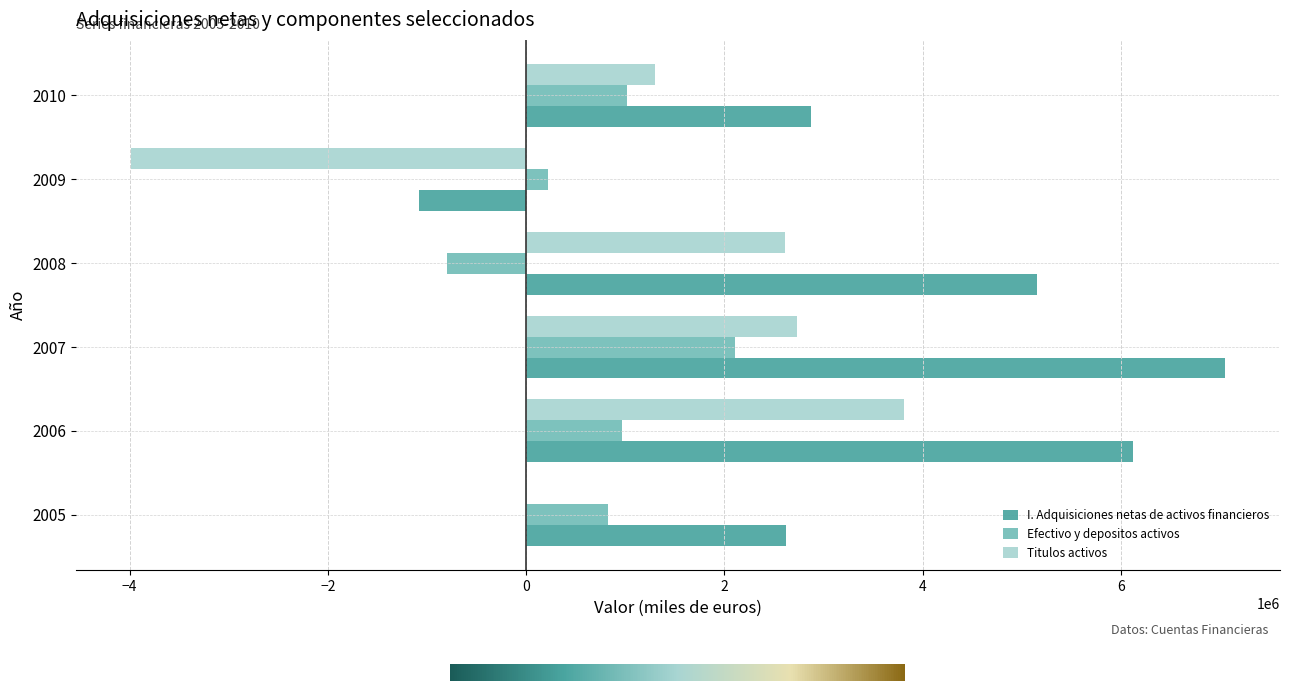

Where is Titulos activos nearest to the value -86206?

2005